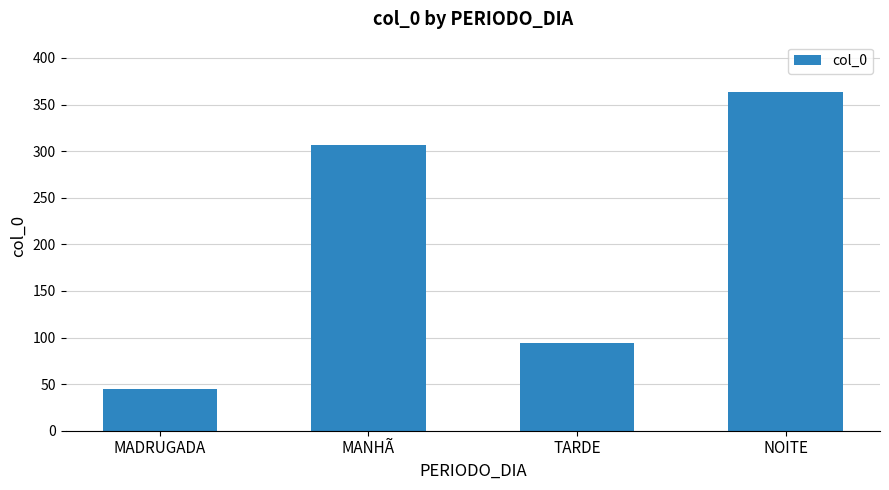

Which category has the lowest value across all series?

MADRUGADA